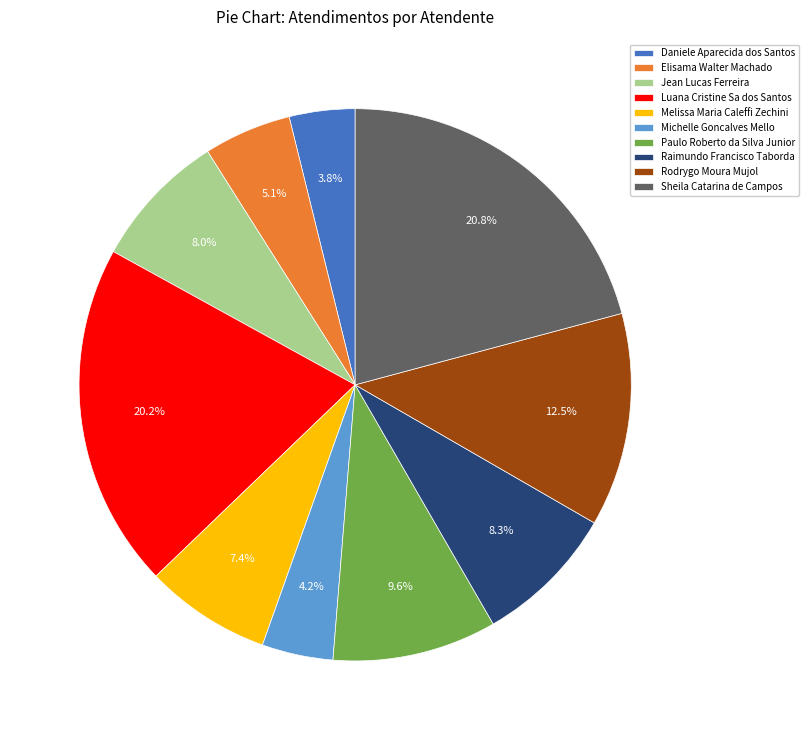

Which category has the biggest portion of the pie?

Sheila Catarina de Campos